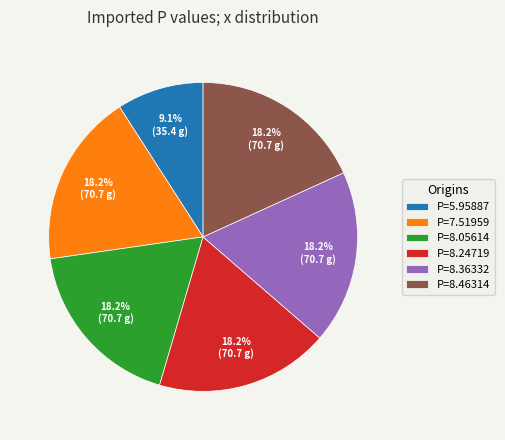

What is the total percentage of P=8.05614 and P=8.24719?

36.4%